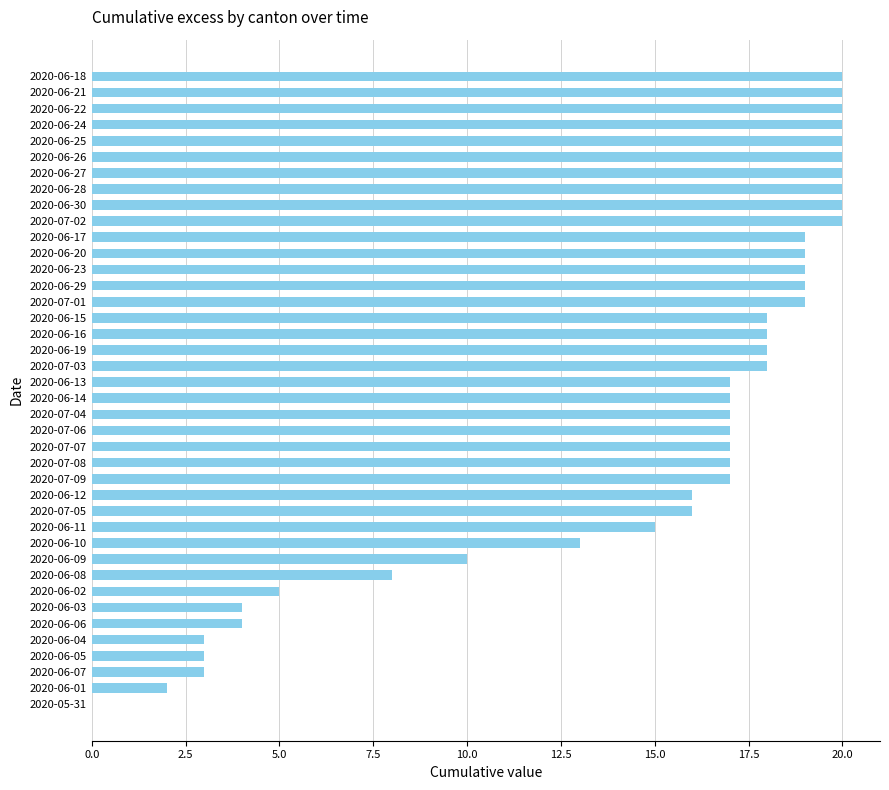

Between 2020-06-06 and 2020-06-13, which is larger?

2020-06-13